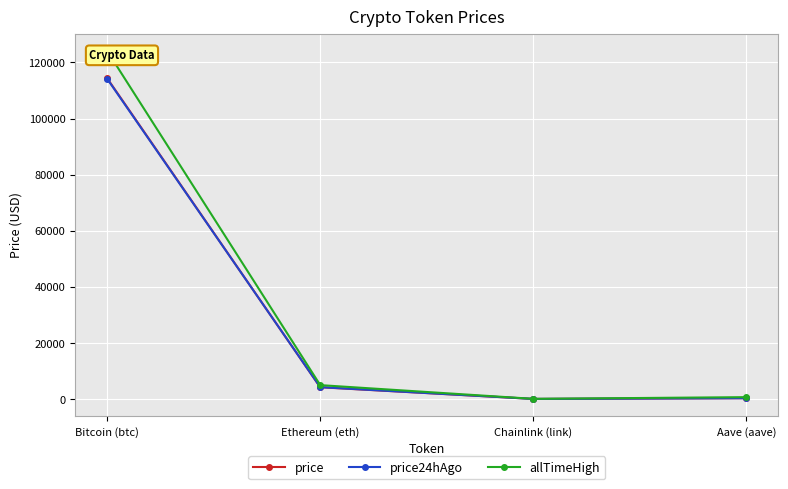

What is the approximate value of allTimeHigh at Bitcoin (btc)?

124128.0